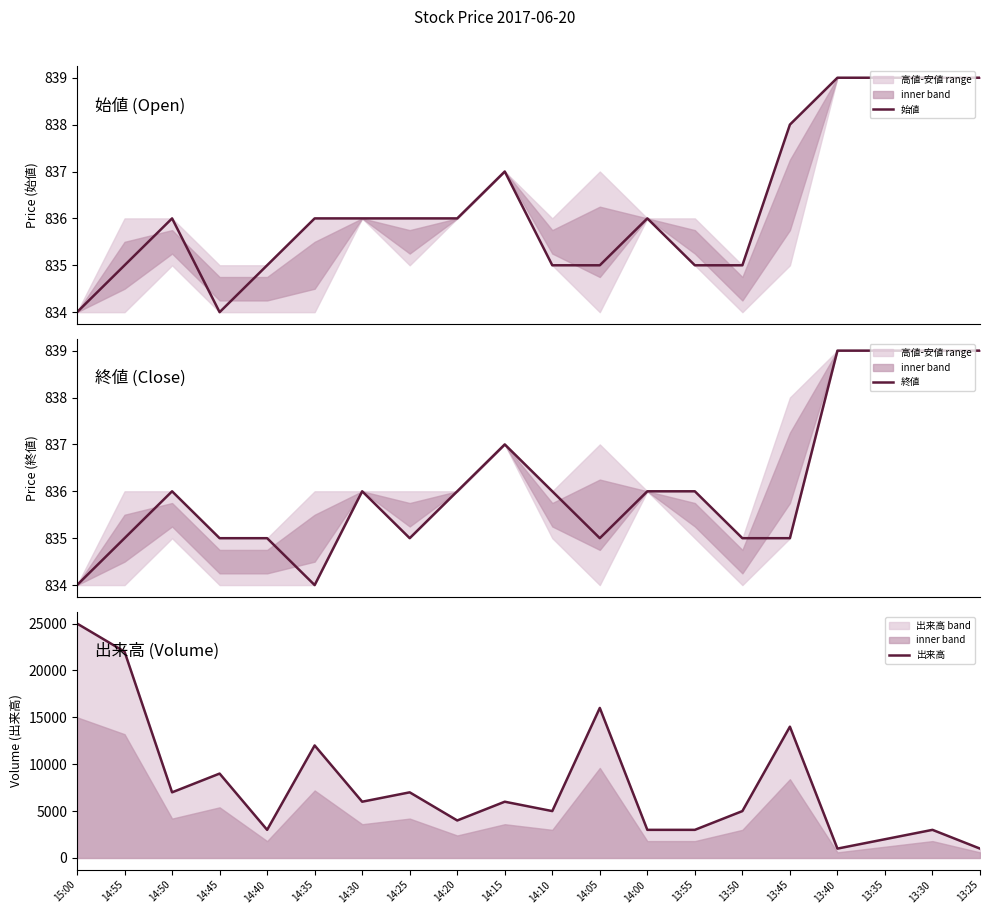

True or false: 終値 has a value of 835 at 14:55.

True